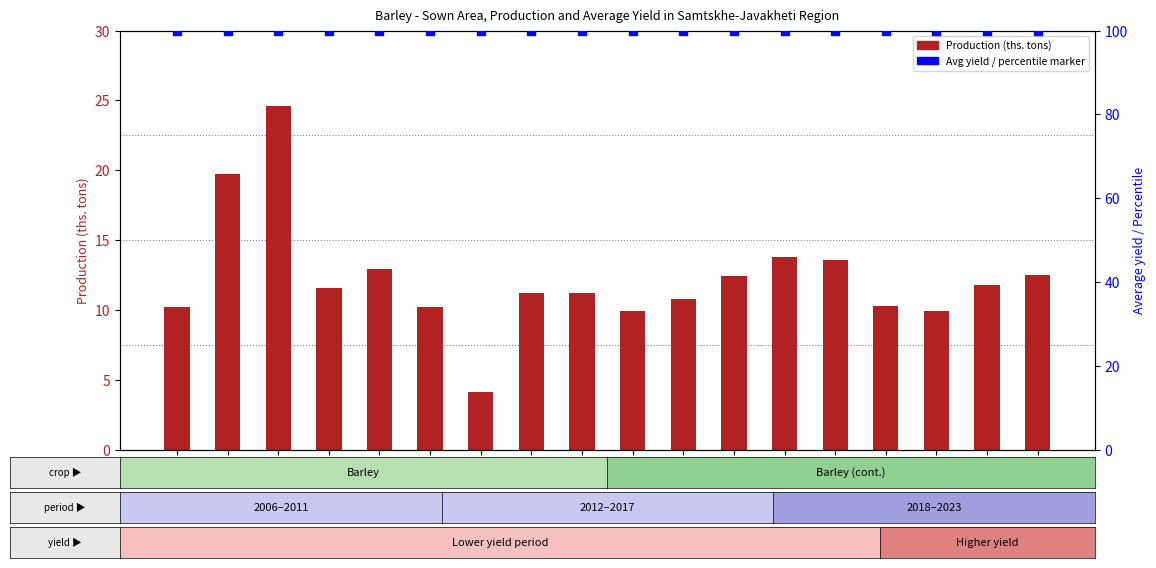

Which series contains the lowest Y value?

Production (ths. tons)